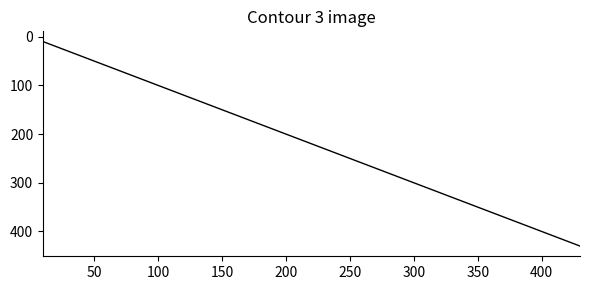

What is the maximum value shown in the chart?

430